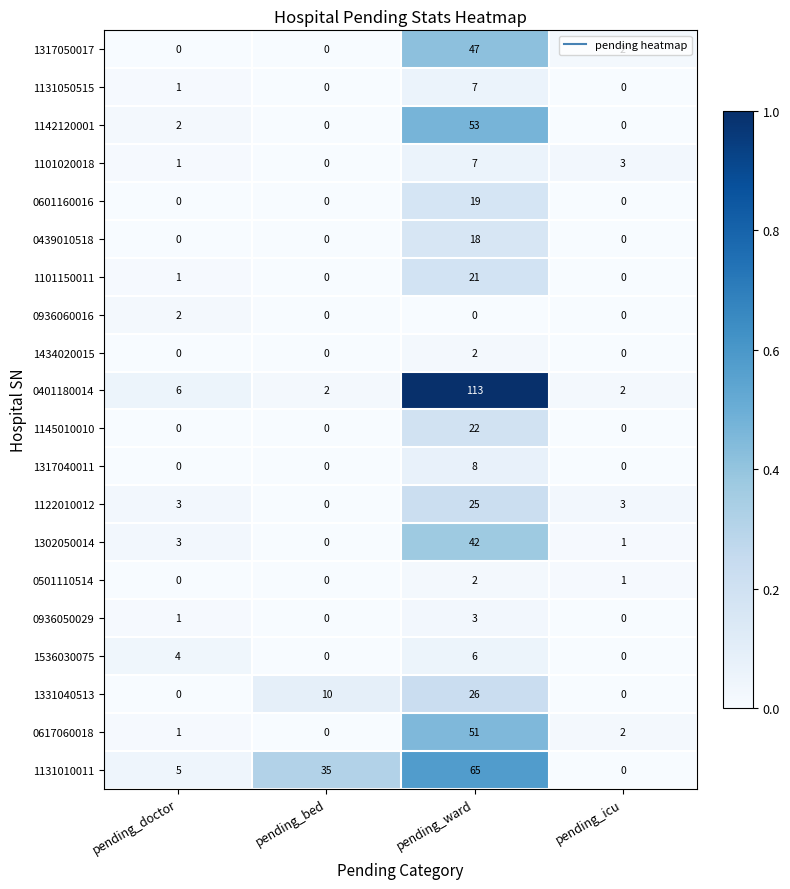

At which category does the chart reach its peak across all series?

pending_ward